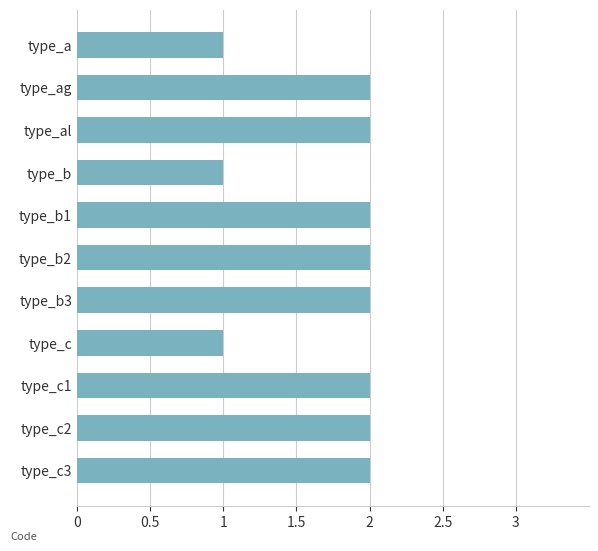

How many bars are there in total?

11